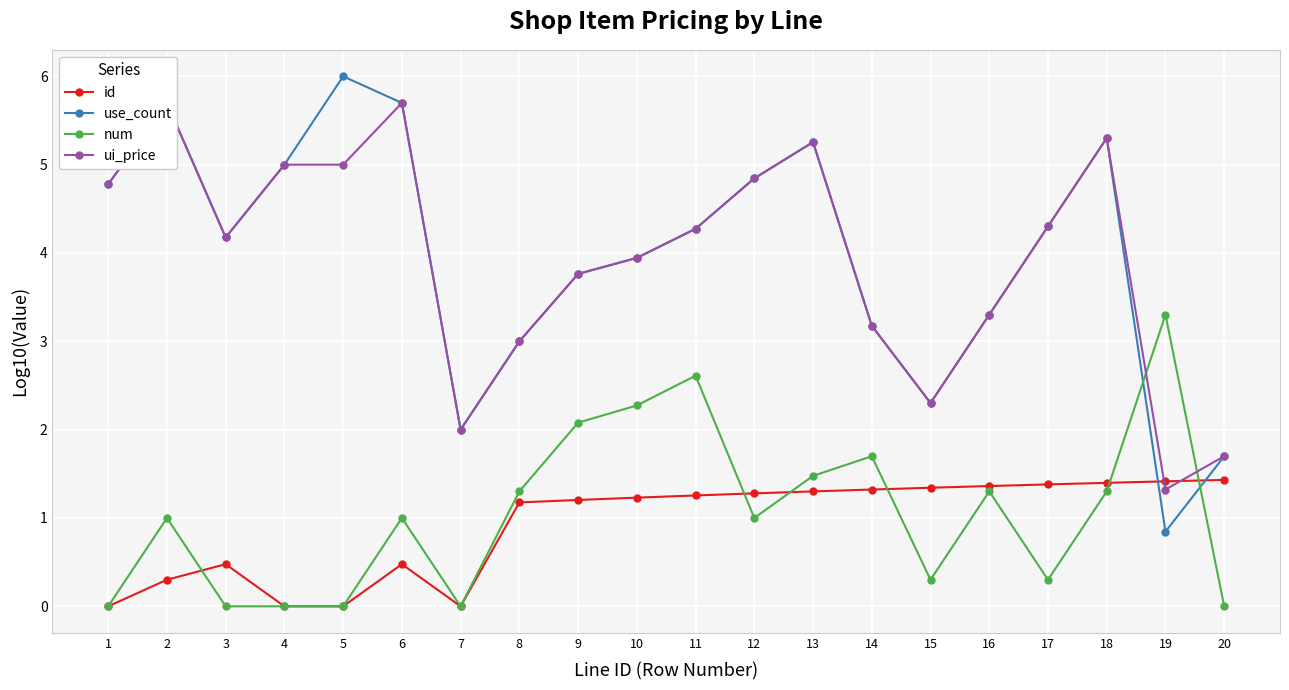

What is the difference between the highest and lowest values at 19?

2.5